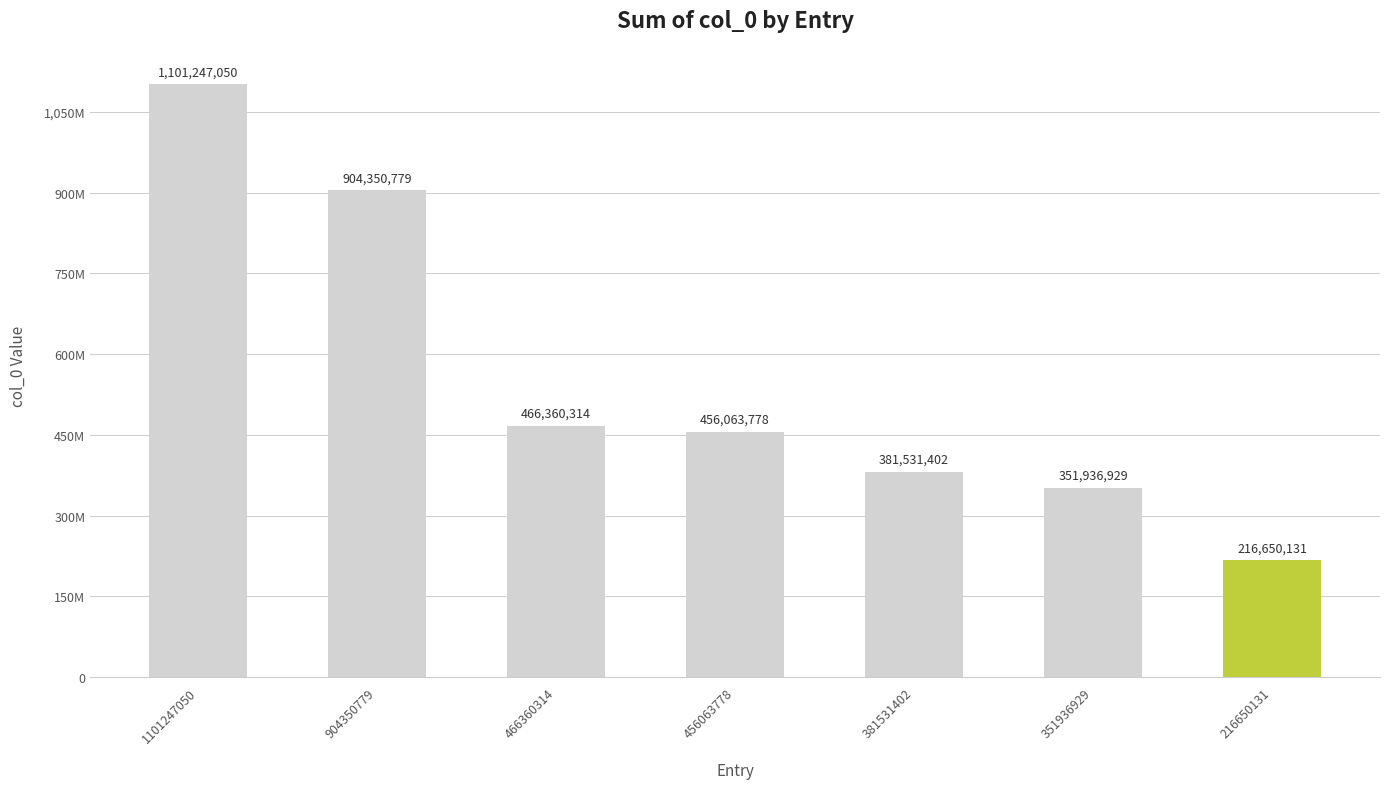

List the labels in order of value, largest first.

1101247050, 904350779, 466360314, 456063778, 381531402, 351936929, 216650131